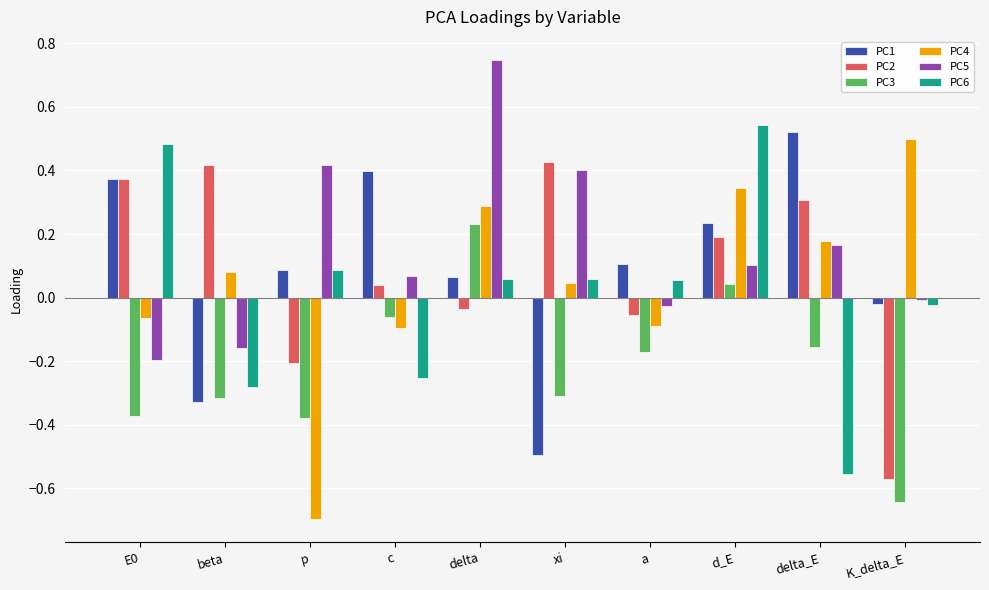

What are all the series names shown in the legend?

PC1, PC2, PC3, PC4, PC5, PC6